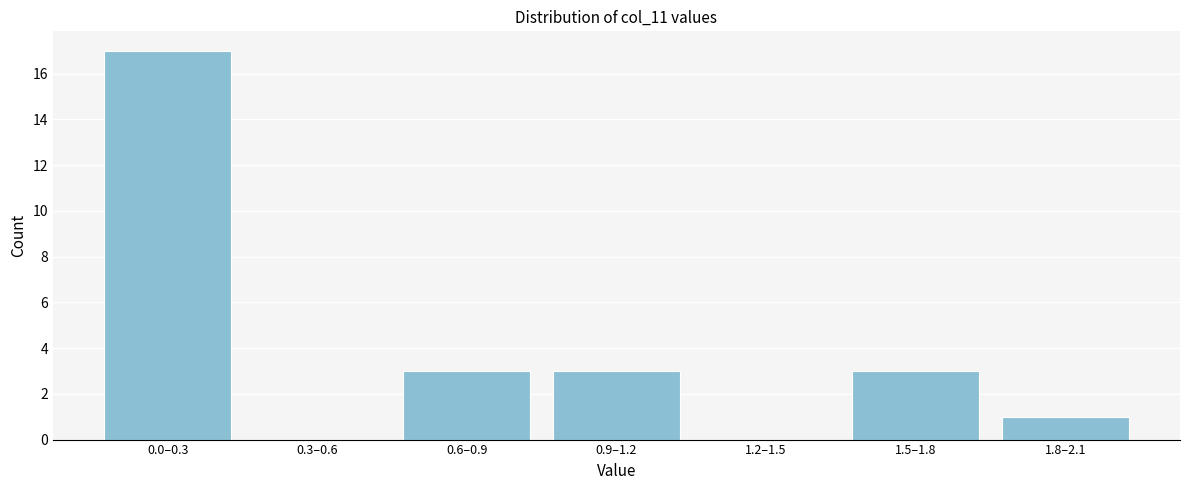

Reading left to right, transcribe all the data shown in this chart.

0.0–0.3=17	0.3–0.6=0	0.6–0.9=3	0.9–1.2=3	1.2–1.5=0	1.5–1.8=3	1.8–2.1=1